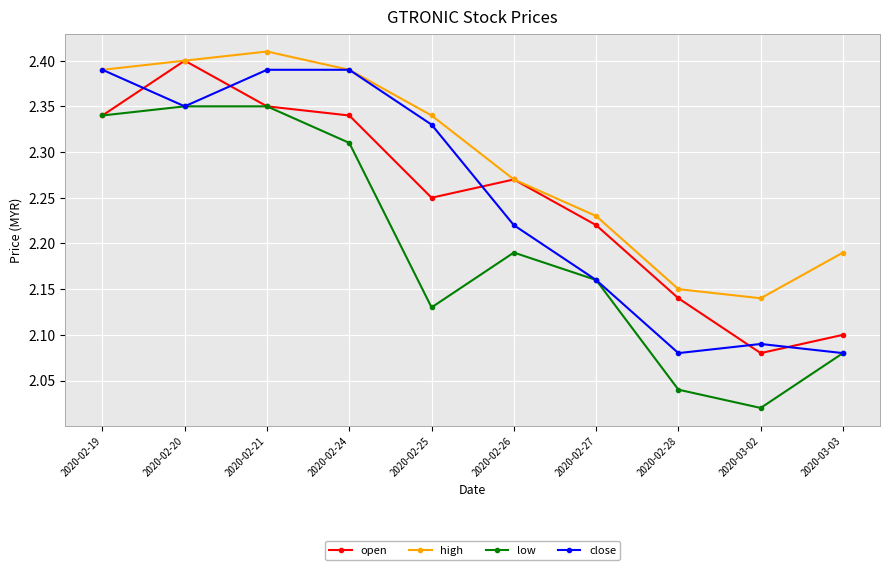

What is the label of the 7th point from the left?

2020-02-27